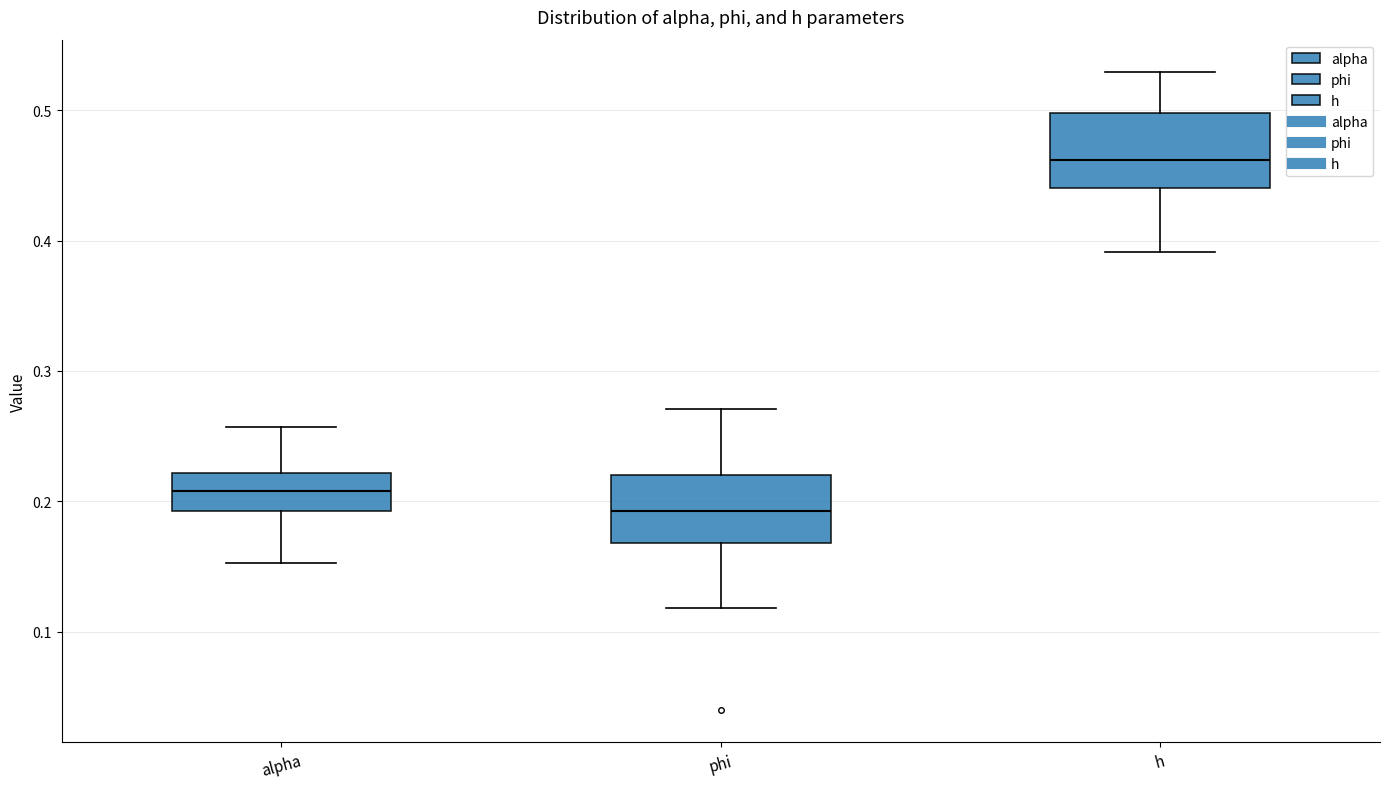

Reading left to right, transcribe this box plot: for each box, give where its median line is, the range the box spans, and where its two whiskers end, as read against the y-axis. The values are not printed on the chart, so give them approximately, as read against the axis.

alpha: median 0.21, box 0.19 to 0.22, whiskers 0.15 to 0.26
phi: median 0.19, box 0.17 to 0.22, whiskers 0.12 to 0.27
h: median 0.46, box 0.44 to 0.50, whiskers 0.39 to 0.53